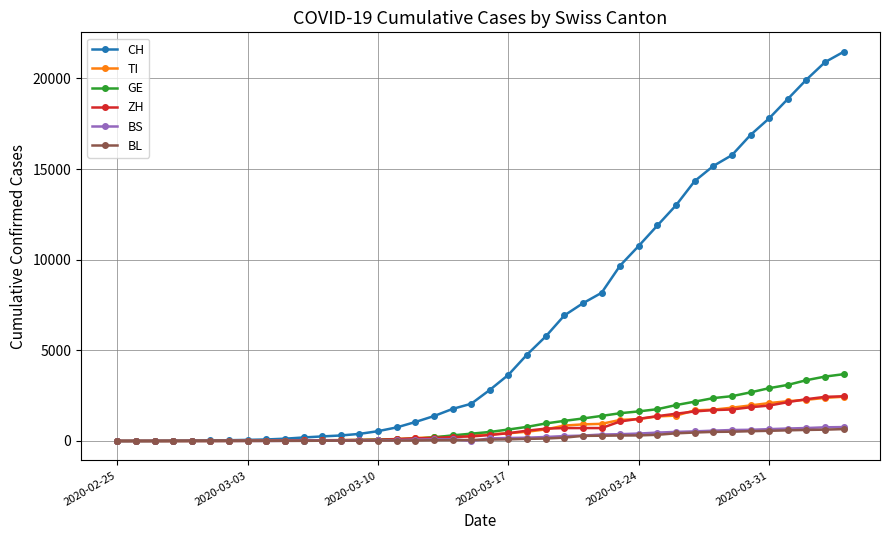

Which series has the widest spread of values?

CH